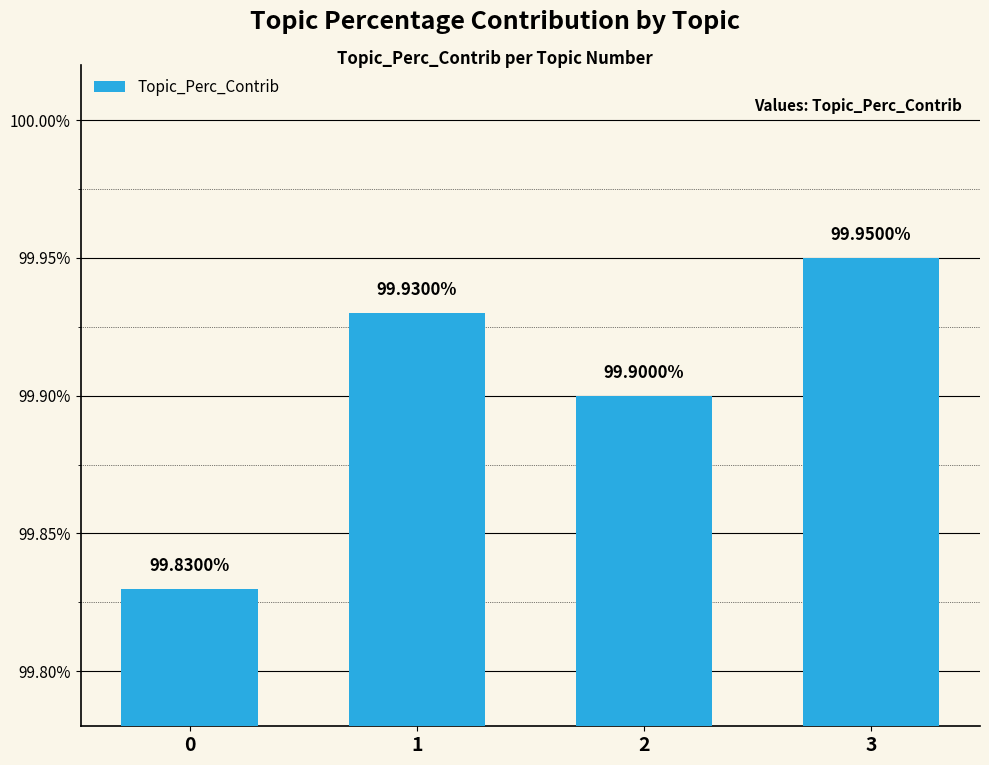

Does the chart contain any negative values?

No